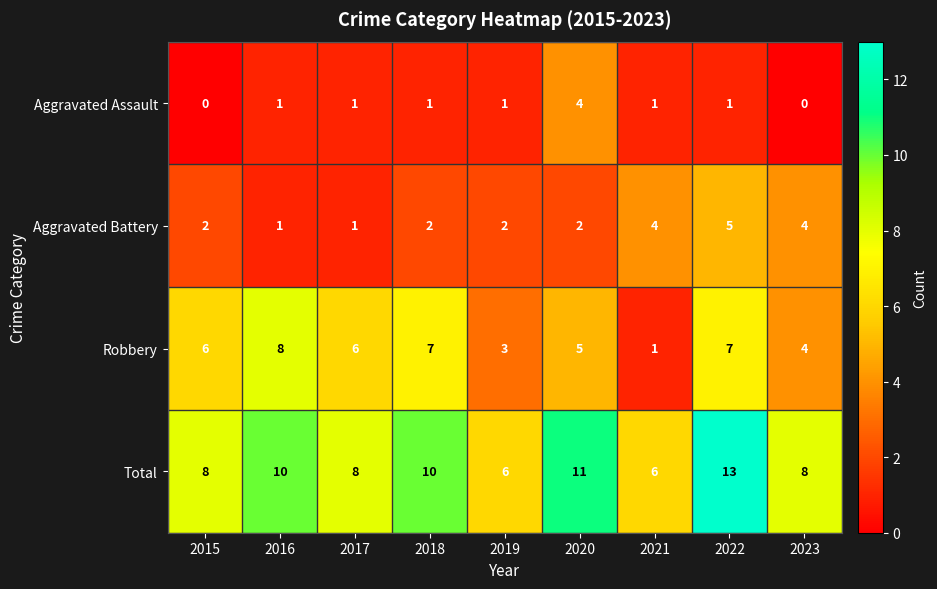

True or false: Aggravated Battery has a value of 4 at 2021.

True